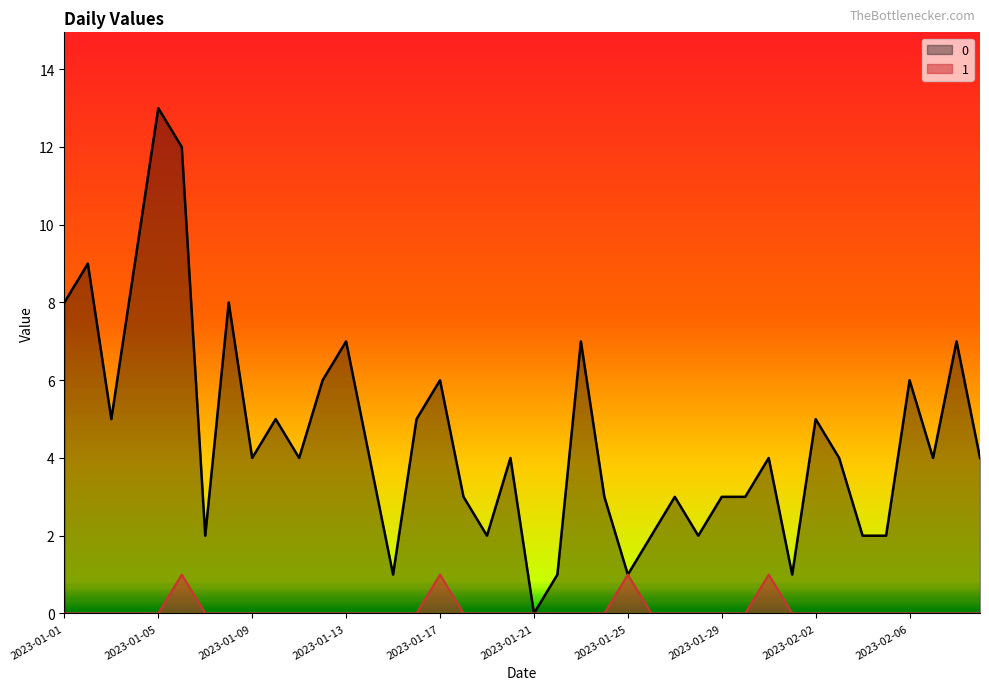

True or false: 1 has a value of 1 at 2023-01-25.

True